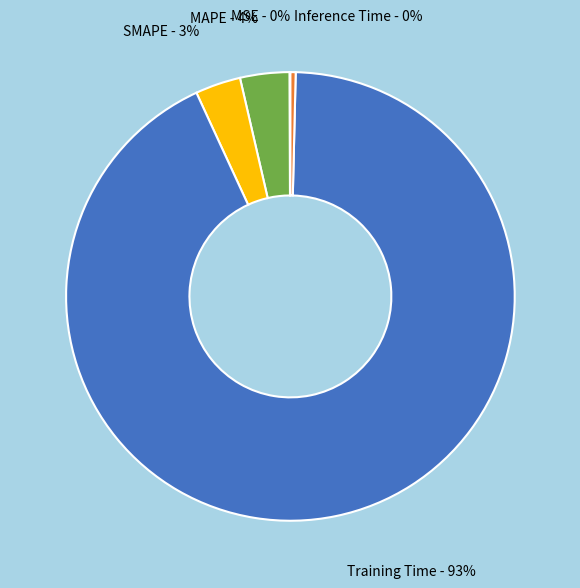

Do SMAPE and MAPE together represent more than half of the pie?

No